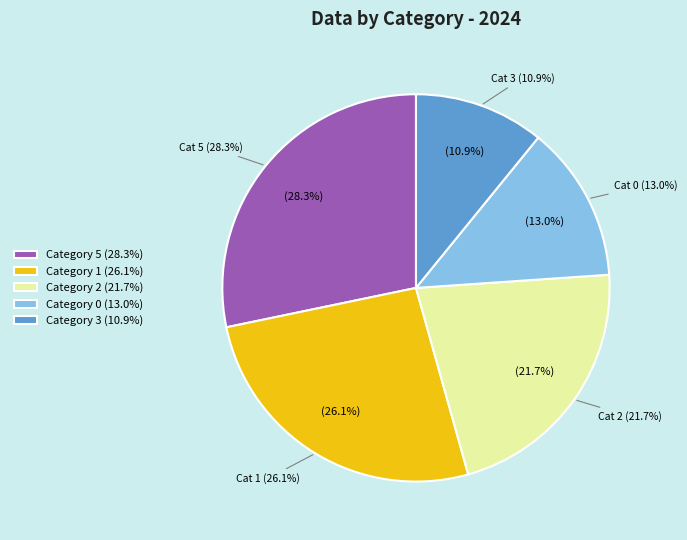

Do 2 and 1 together represent more than half of the pie?

No